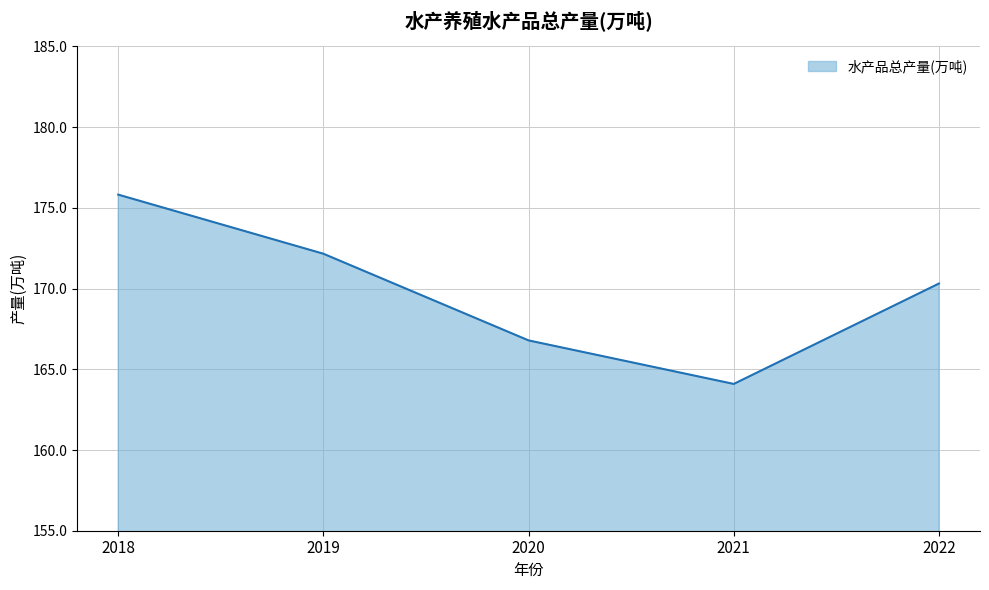

What is the change in value from 2020 to 2022?

+3.5